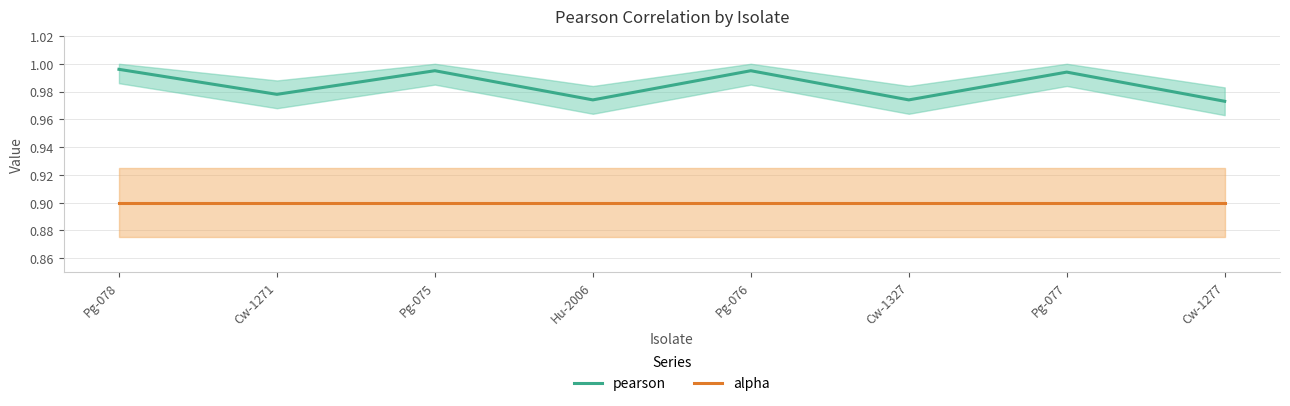

What is the average value of the alpha series?

0.9